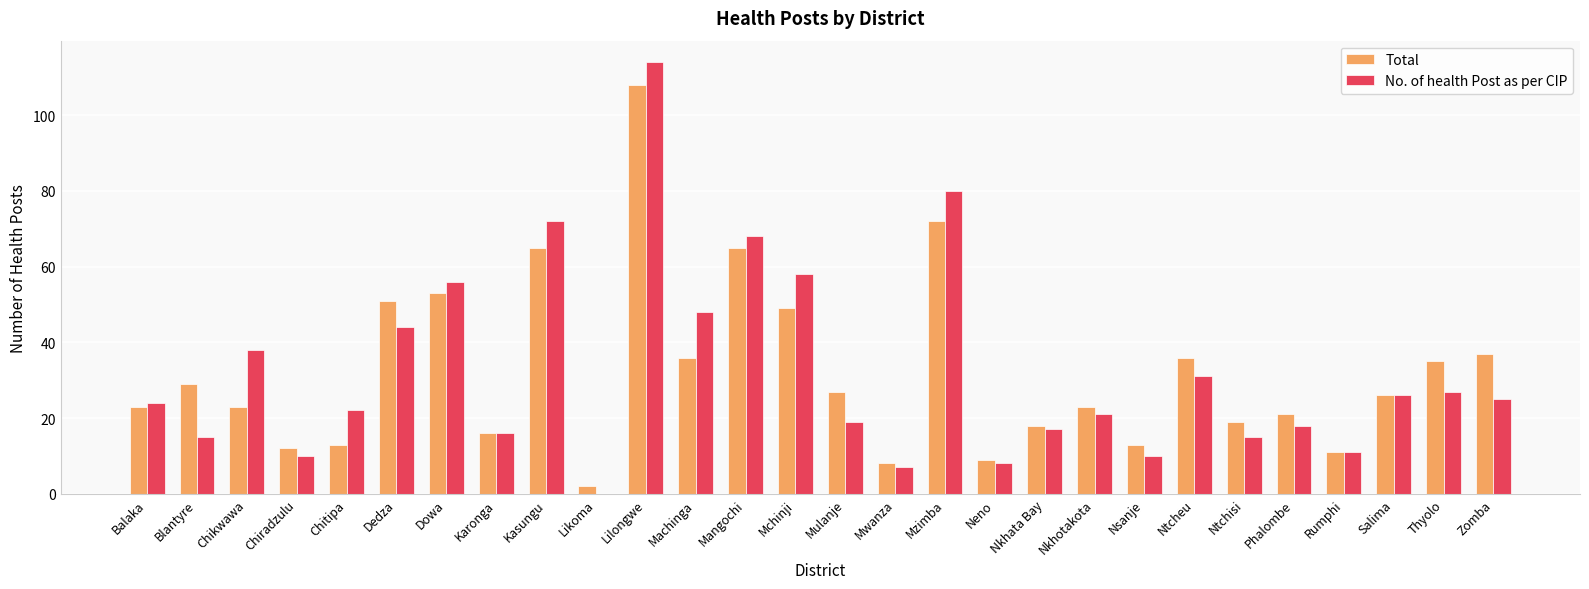

Which series changed the most between Mzimba and Phalombe?

No. of health Post as per CIP